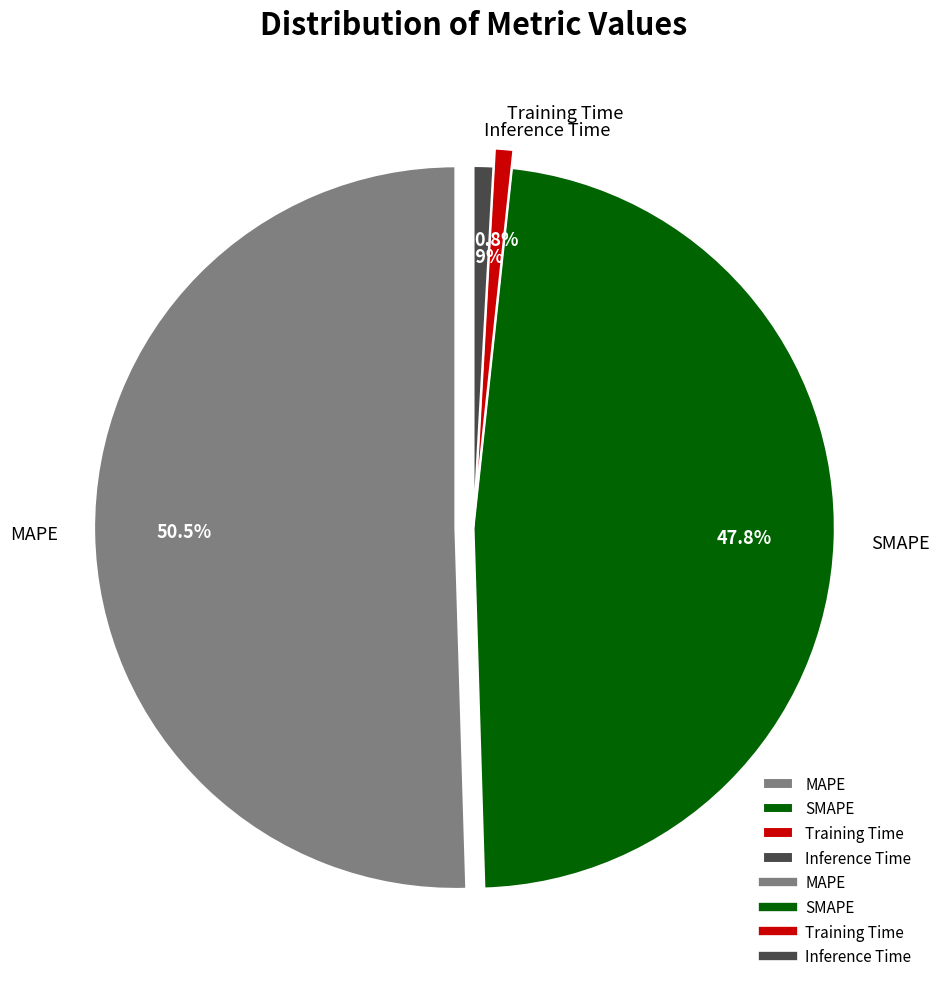

To the nearest percent, what is the average slice percentage?

25%